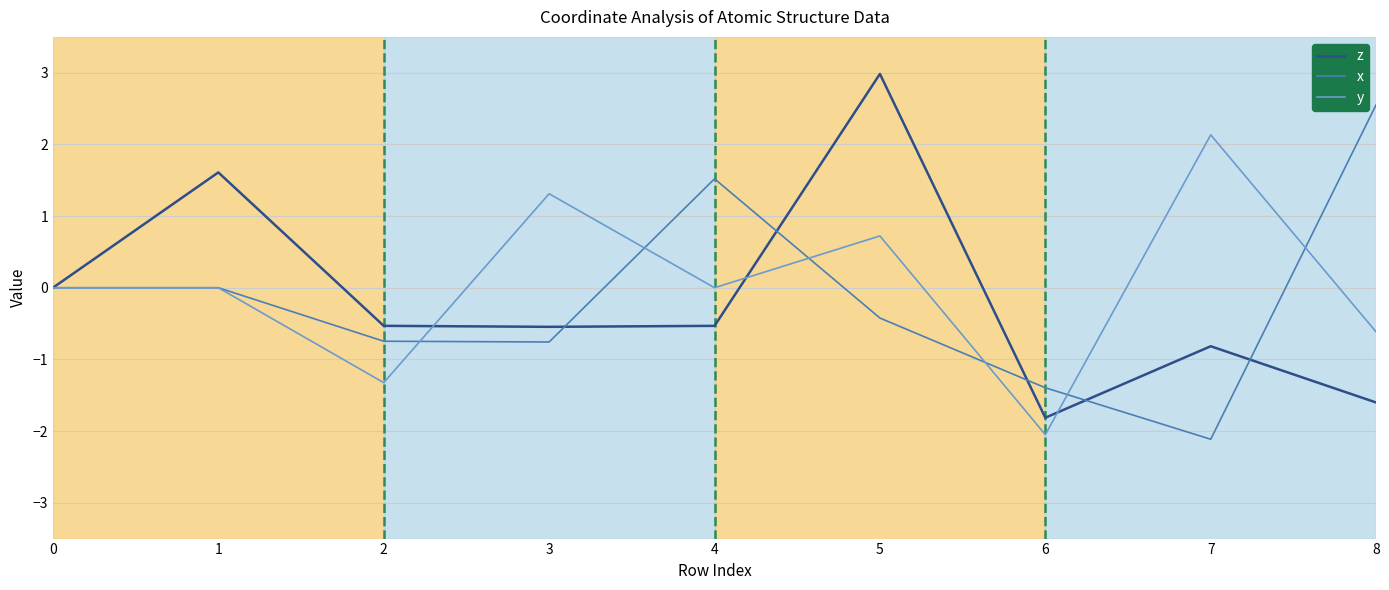

What is the difference between the second highest and second lowest values in the y series?

2.6